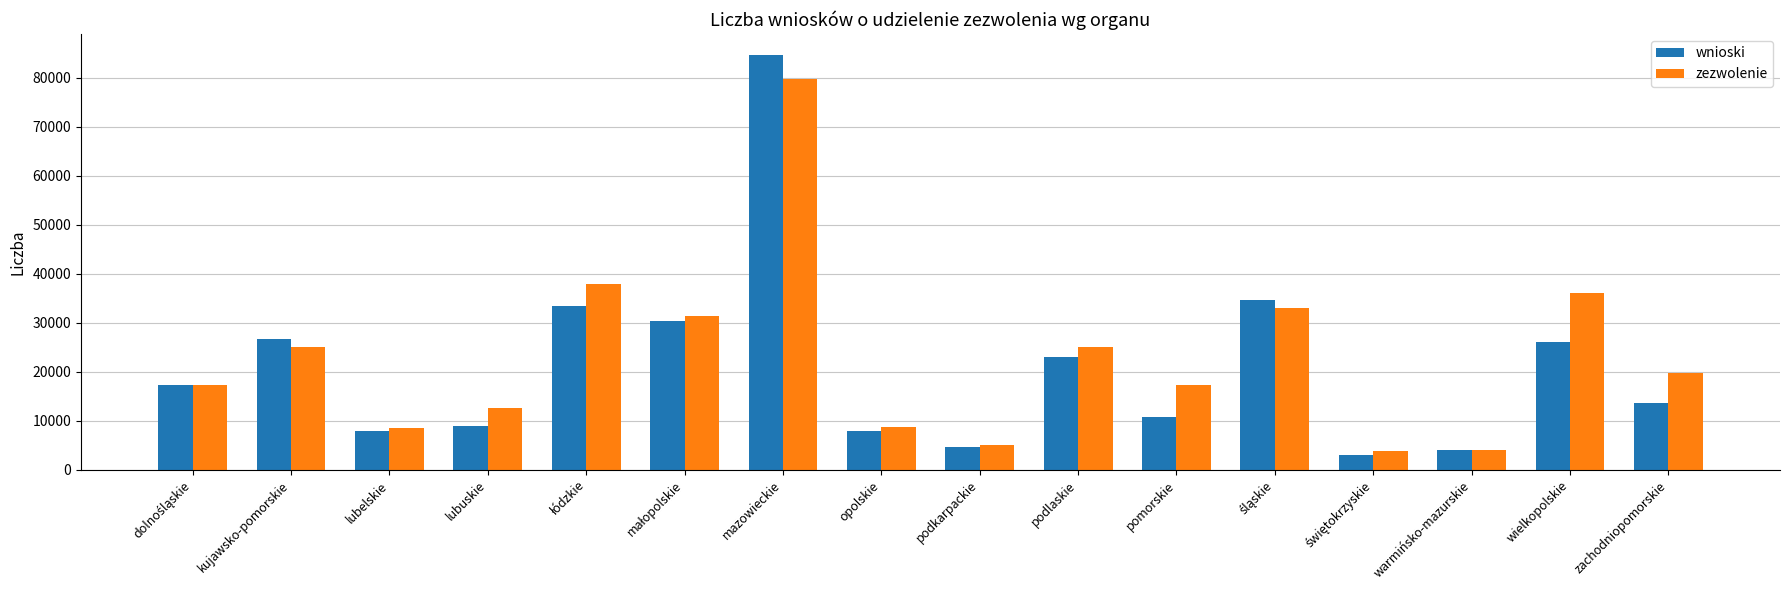

What are all the series names shown in the legend?

wnioski, zezwolenie